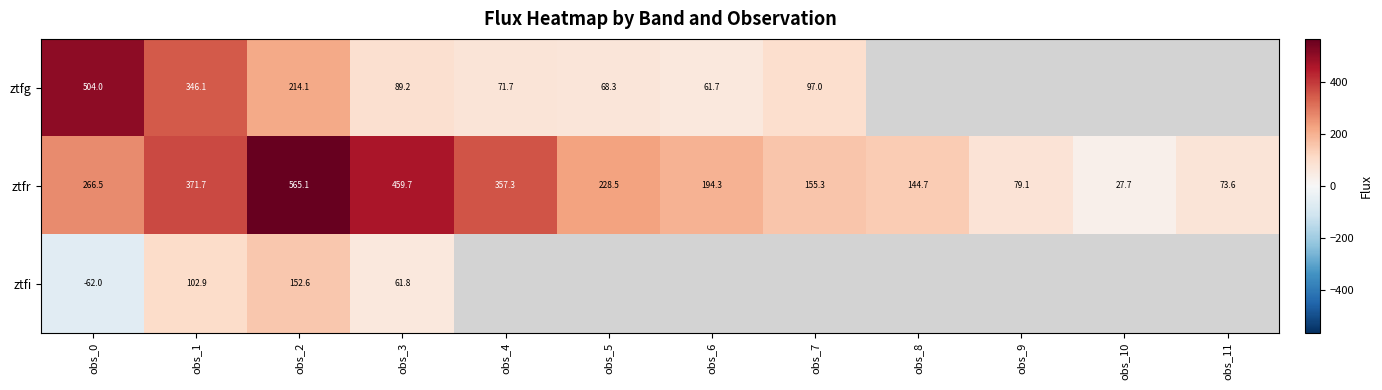

Which category has the highest value across all series?

obs_2